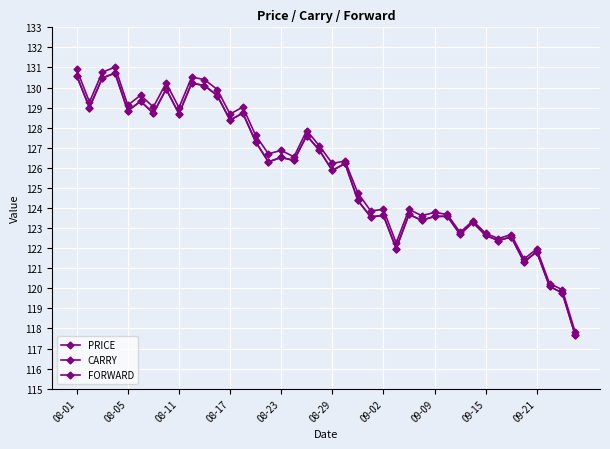

Does the chart have visible grid lines?

Yes